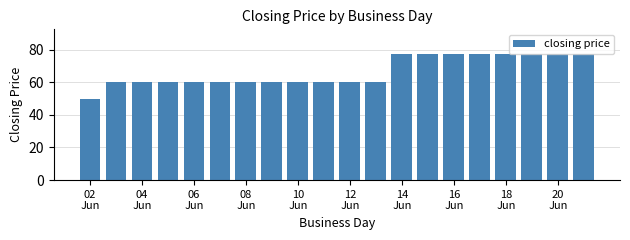

What is the smallest value displayed?

50